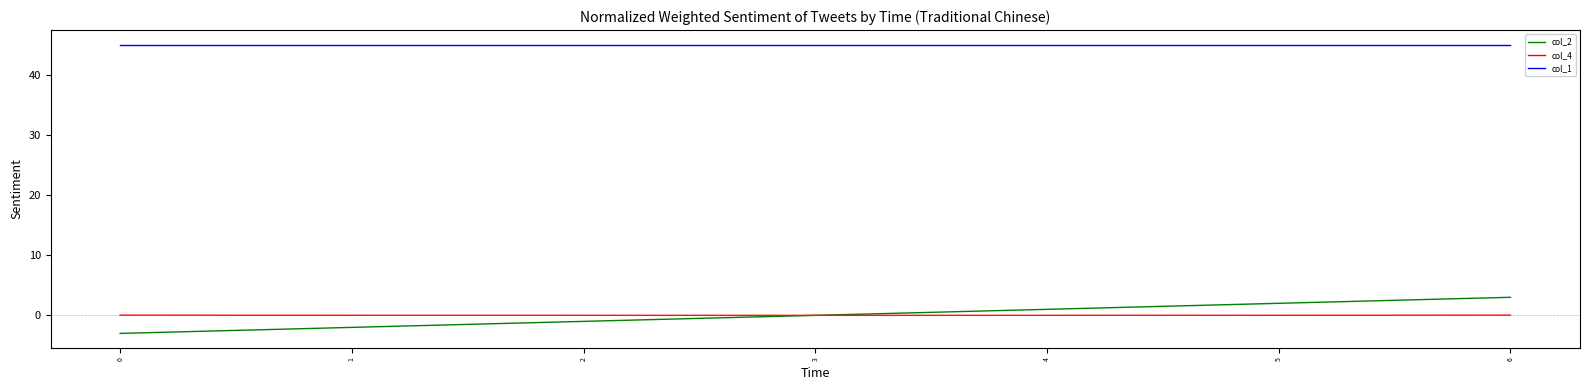

What is the maximum value shown in the chart?

45.0